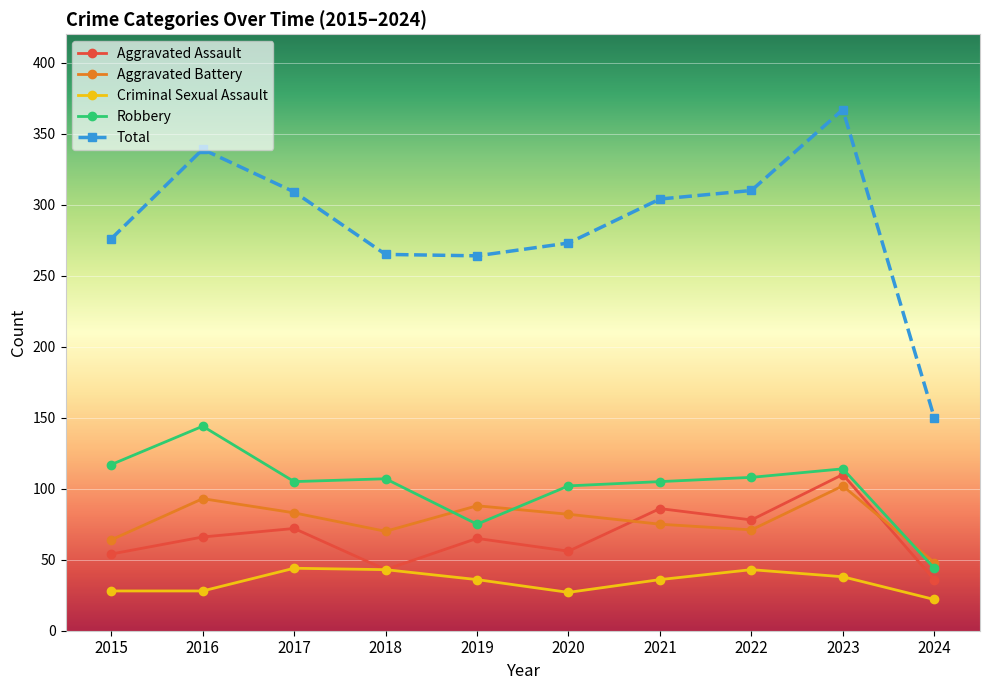

What are all the series names shown in the legend?

Aggravated Assault, Aggravated Battery, Criminal Sexual Assault, Robbery, Total